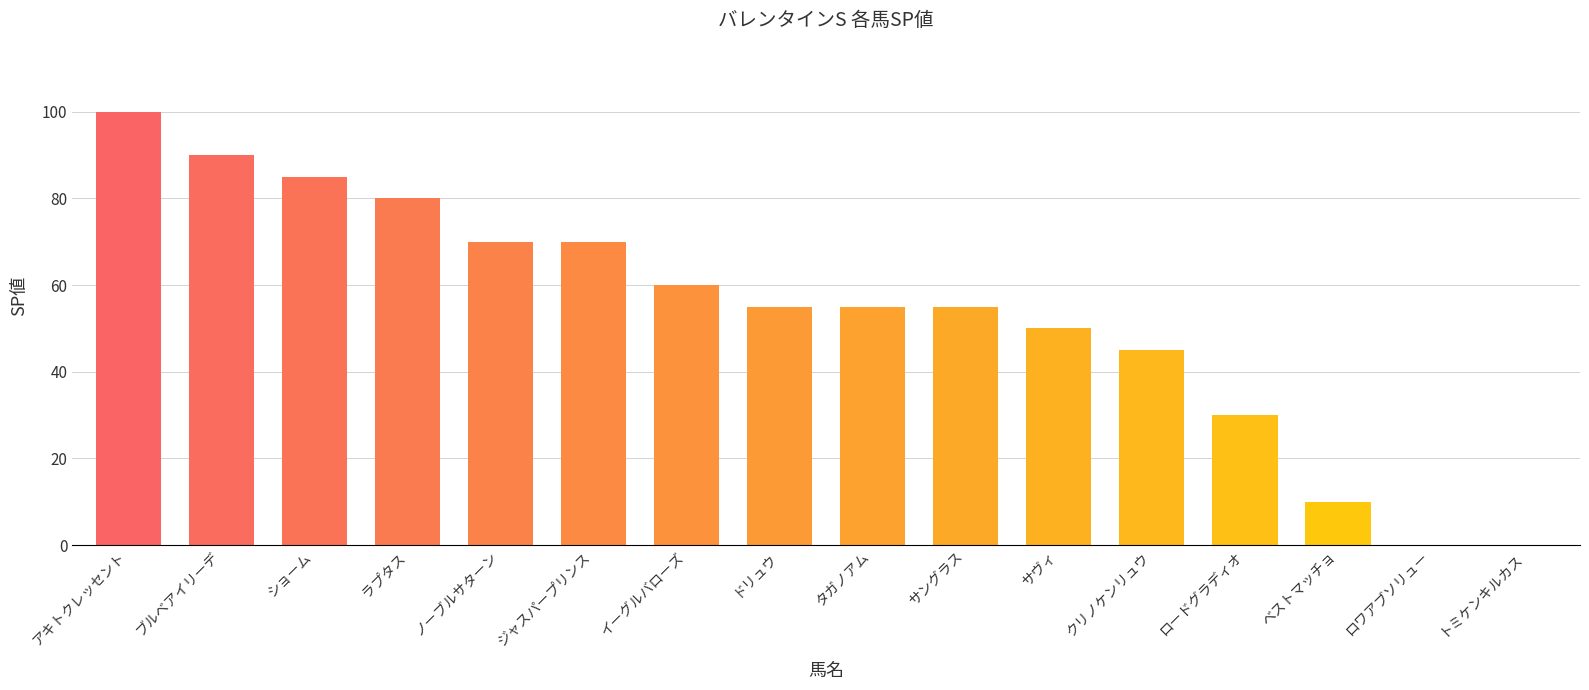

At which label is the value closest to 50?

サヴィ